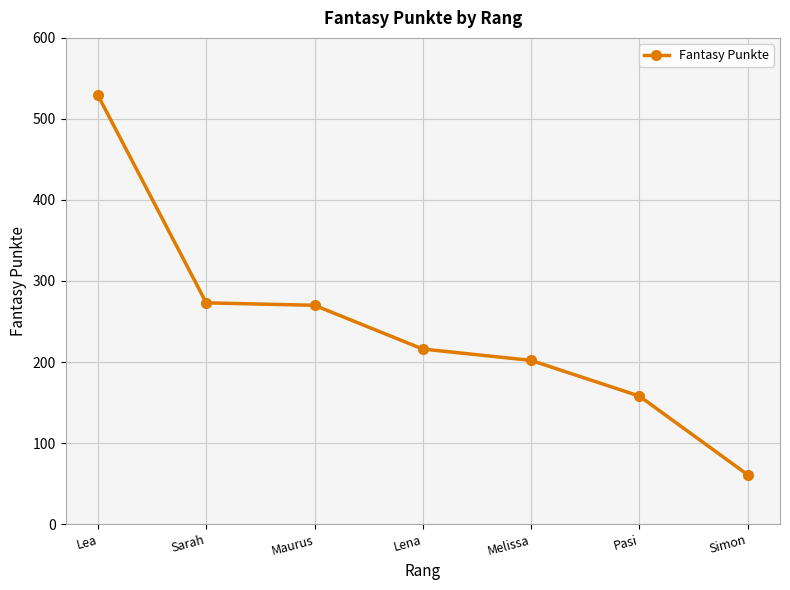

Reading left to right, what are all the values shown in this chart?

Lea=529	Sarah=273	Maurus=270	Lena=216	Melissa=202	Pasi=158	Simon=61